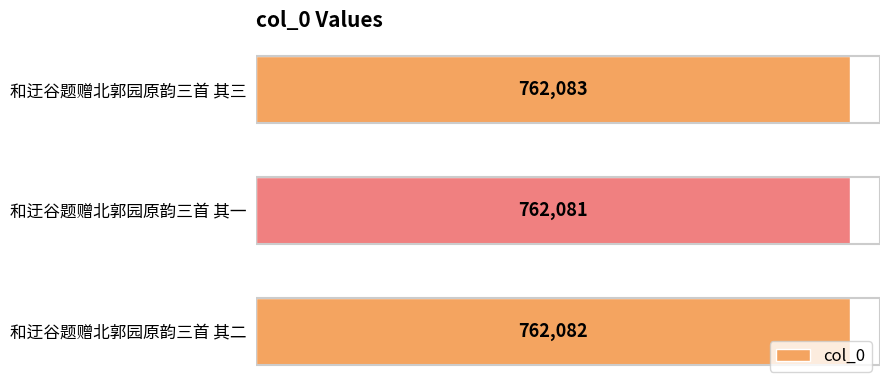

Which category has the highest value across all series?

和迂谷题赠北郭园原韵三首 其三